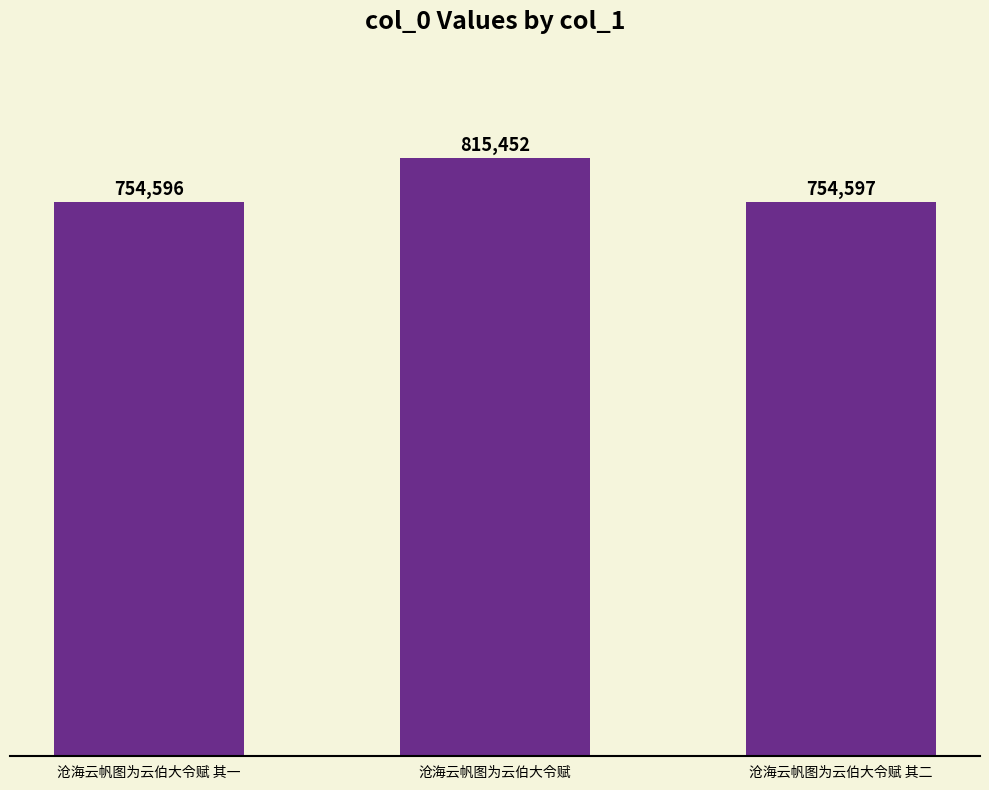

Where does the data first go above 754597?

沧海云帆图为云伯大令赋